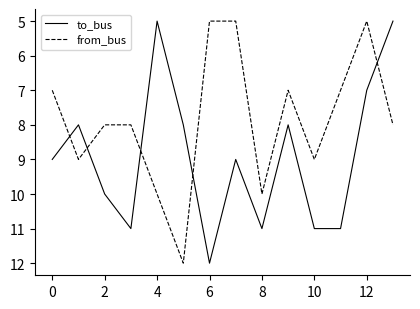

Which series ends up on top after the final intersection of from_bus and to_bus?

from_bus